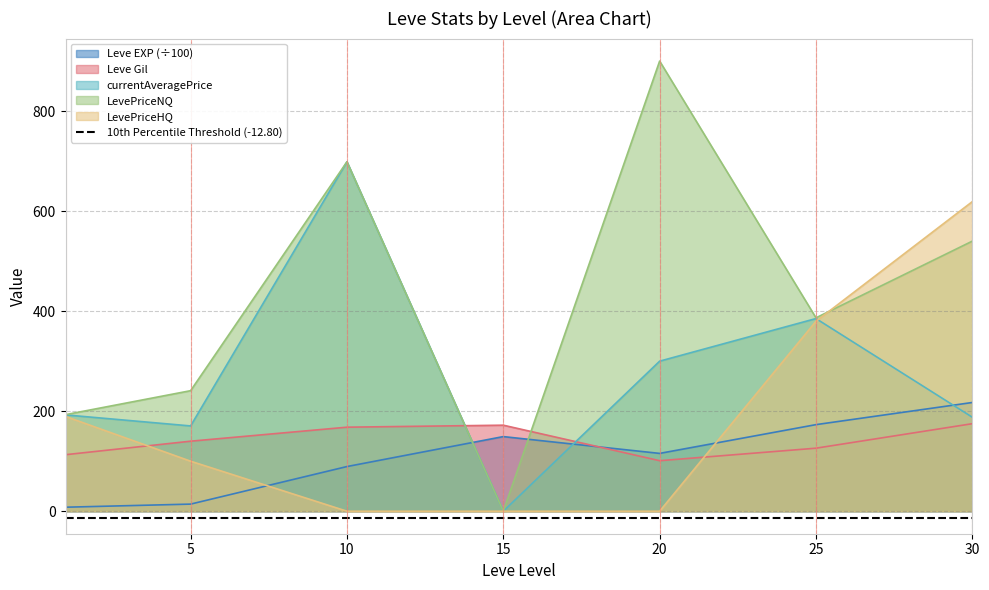

List the series in order of their peak value, highest first.

LevePriceNQ, currentAveragePrice, LevePriceHQ, Leve EXP, Leve Gil